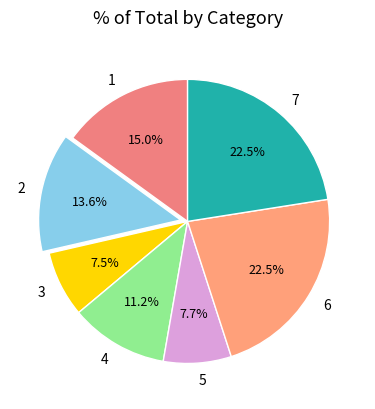

Do 1 and 2 together represent more than half of the pie?

No